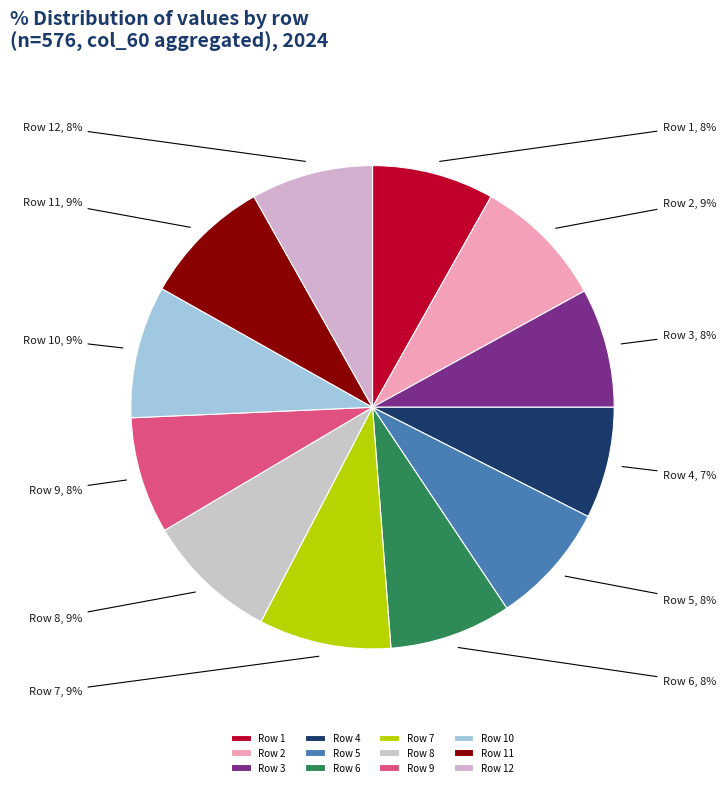

To the nearest percent, what is the combined percentage of Row 7 and Row 5?

17%